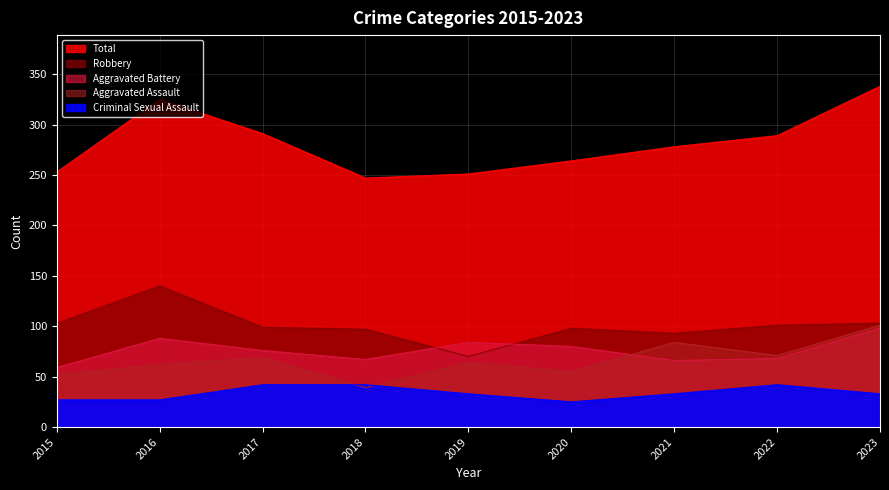

Which category has the lowest value in the Robbery series?

2019